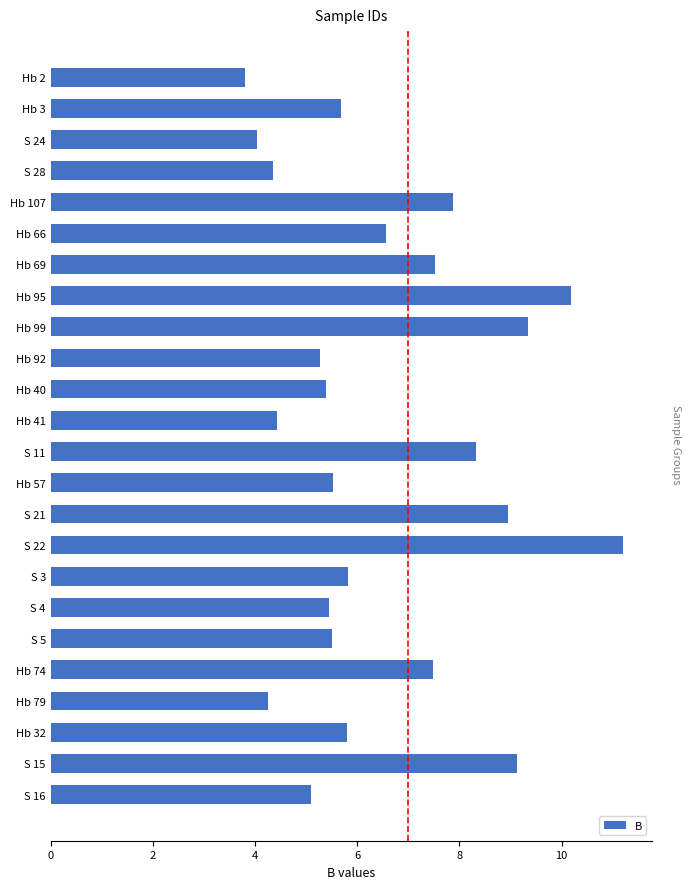

What is the average value?

6.5